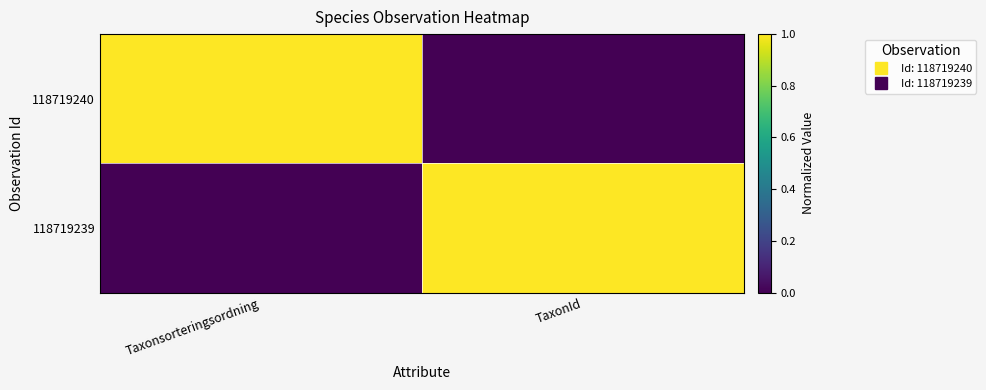

Reading right to left, extract all data points from this chart.

118719240: TaxonId=0	Taxonsorteringsordning=1
118719239: TaxonId=1	Taxonsorteringsordning=0